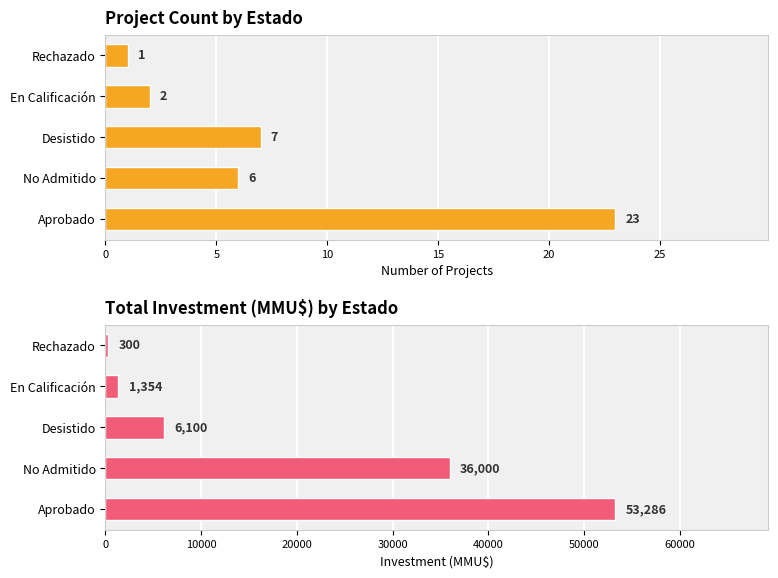

How many values in the Count series exceed 6?

2